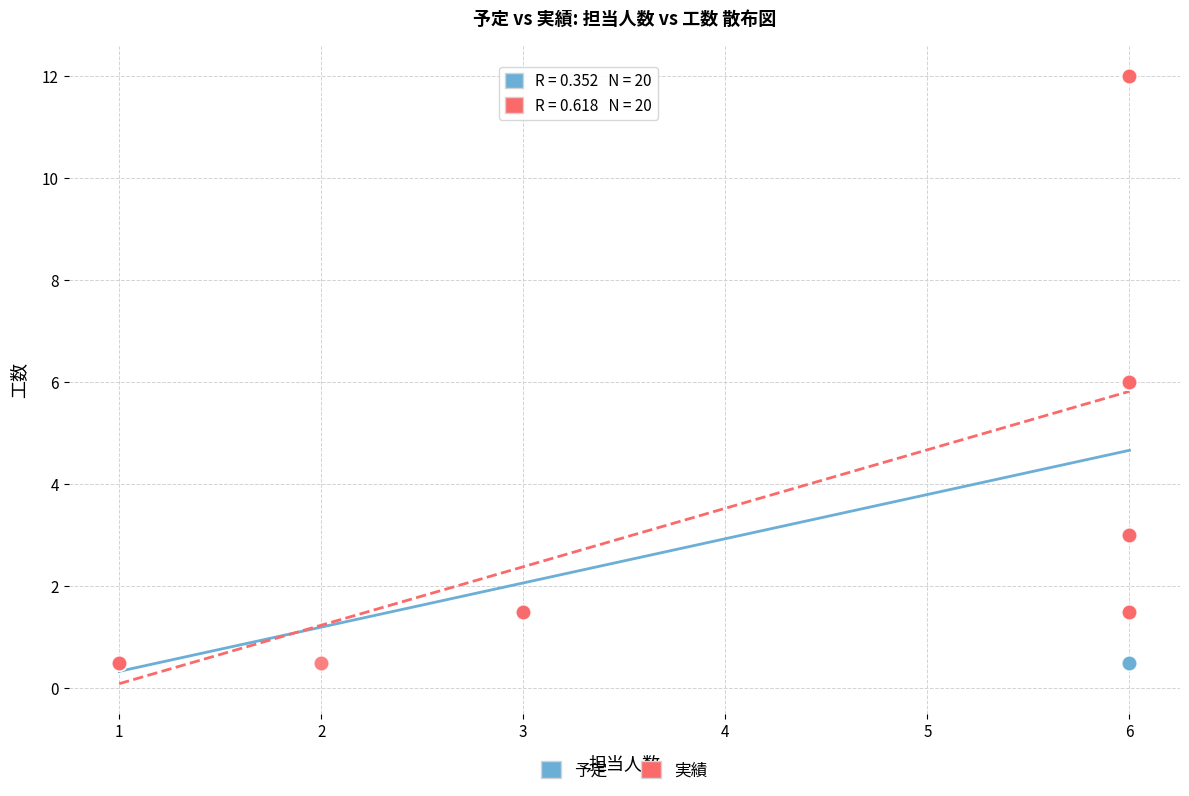

What are all the series names shown in the legend?

予定, 実績